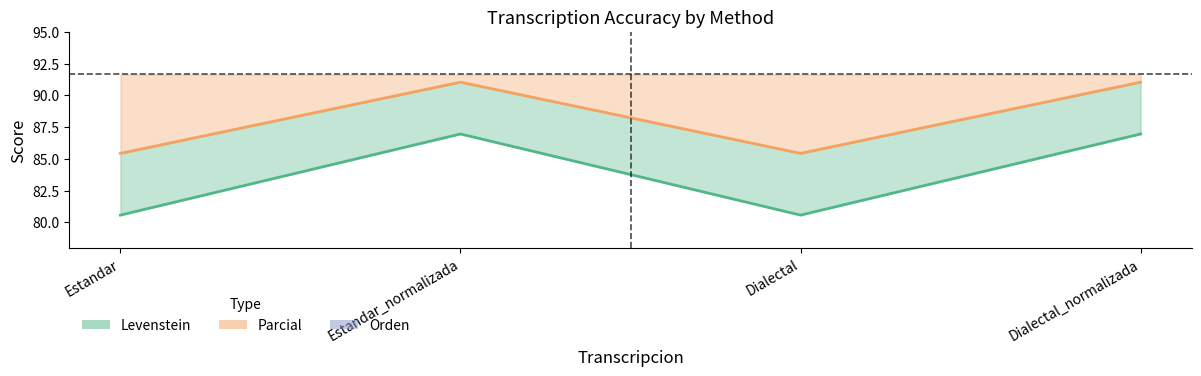

At which label does Levenstein reach its peak?

Estandar_normalizada